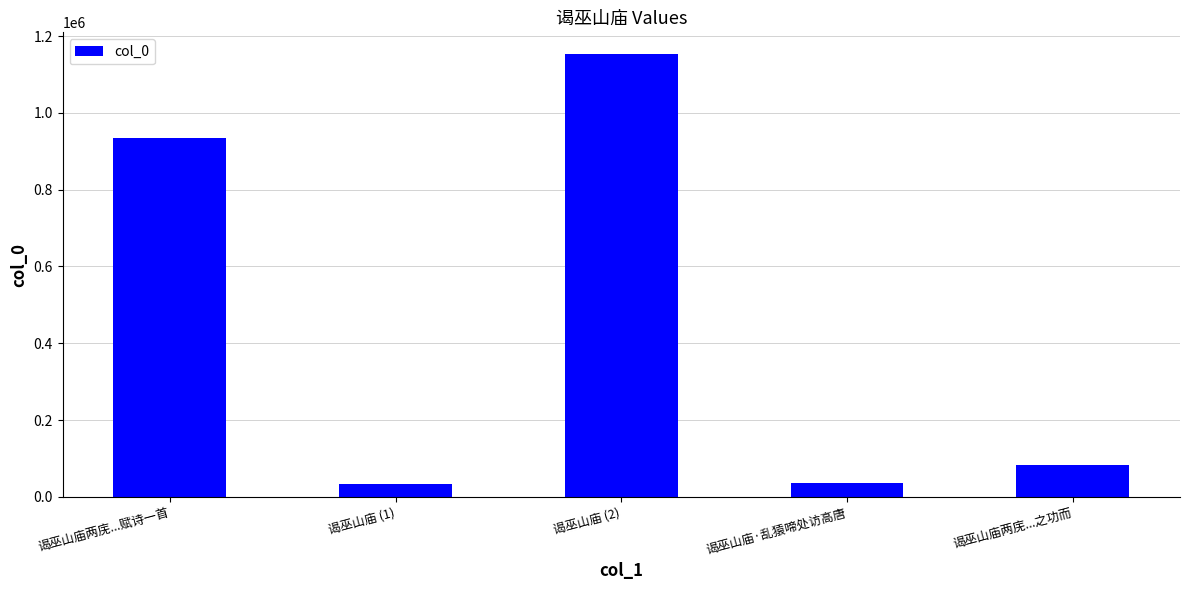

Is it true that the value at 谒巫山庙·乱猿啼处访高唐 is 36186?

True